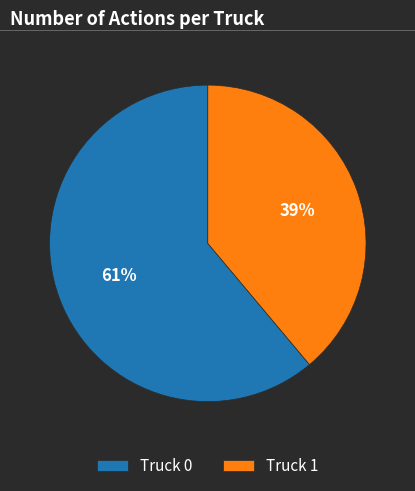

Approximately how many times larger is the value at Truck 0 compared to Truck 1?

1.6